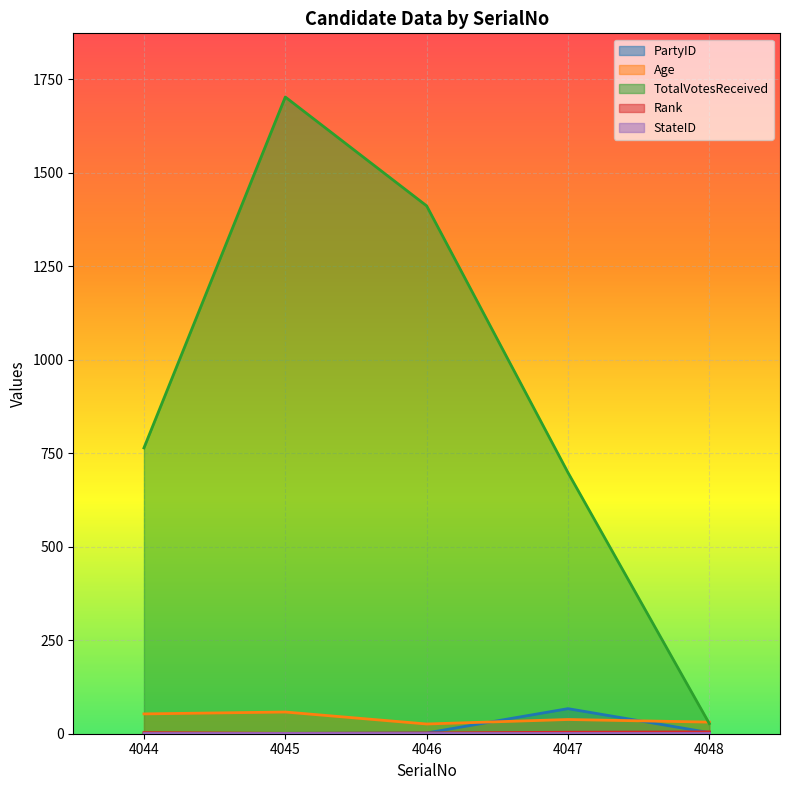

List the labels in order of Rank value, smallest first.

4045, 4046, 4044, 4047, 4048